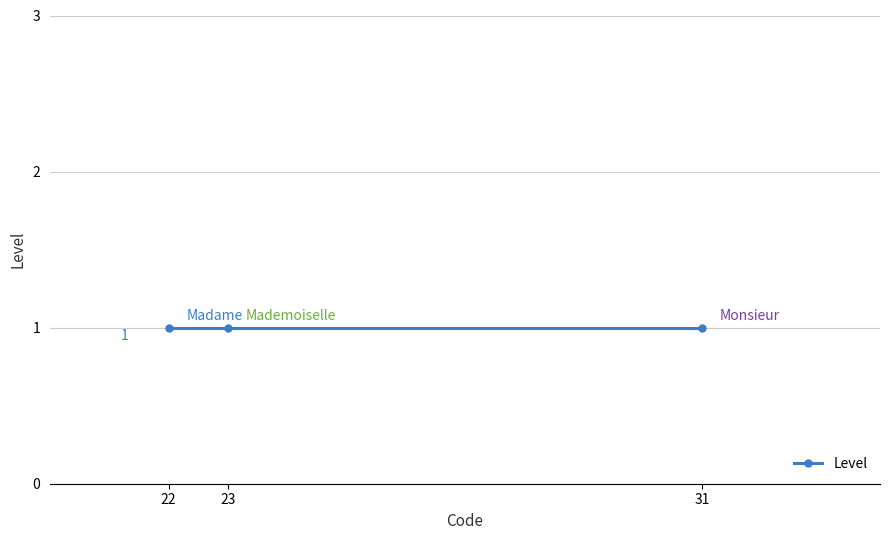

Reading left to right, transcribe all the data shown in this chart.

1=22	1=23	1=31